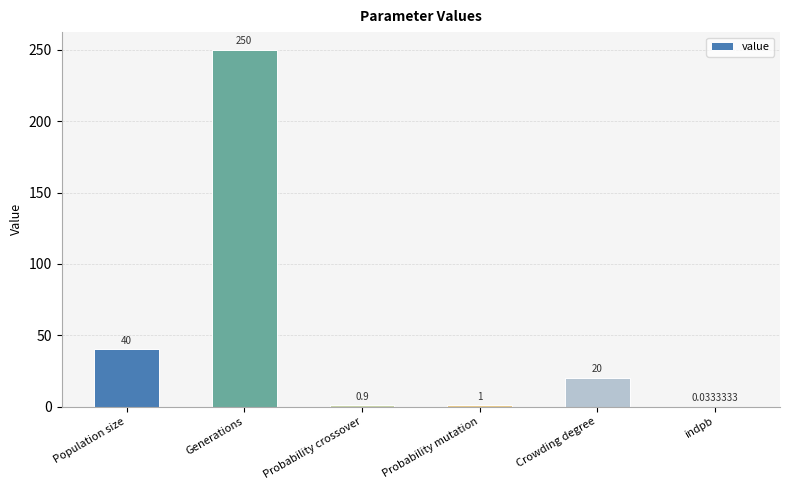

Which label corresponds to the largest value in the chart?

Generations